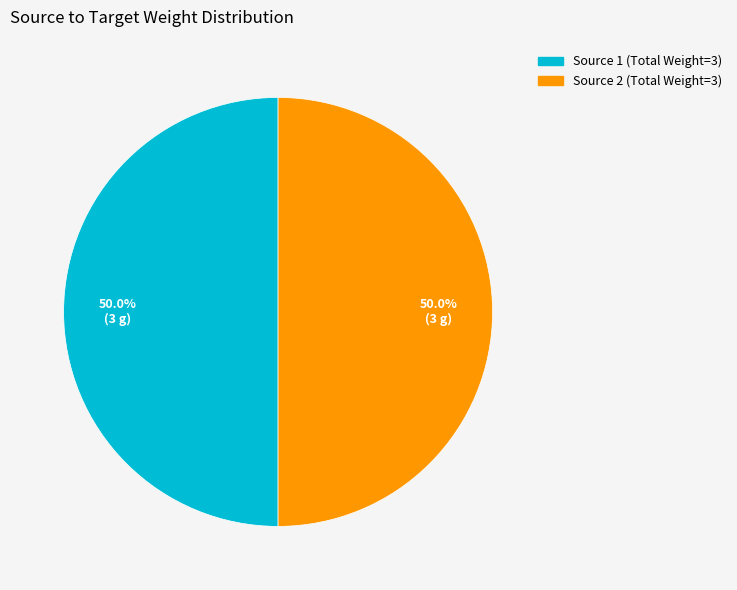

Count the number of slices in the pie.

2